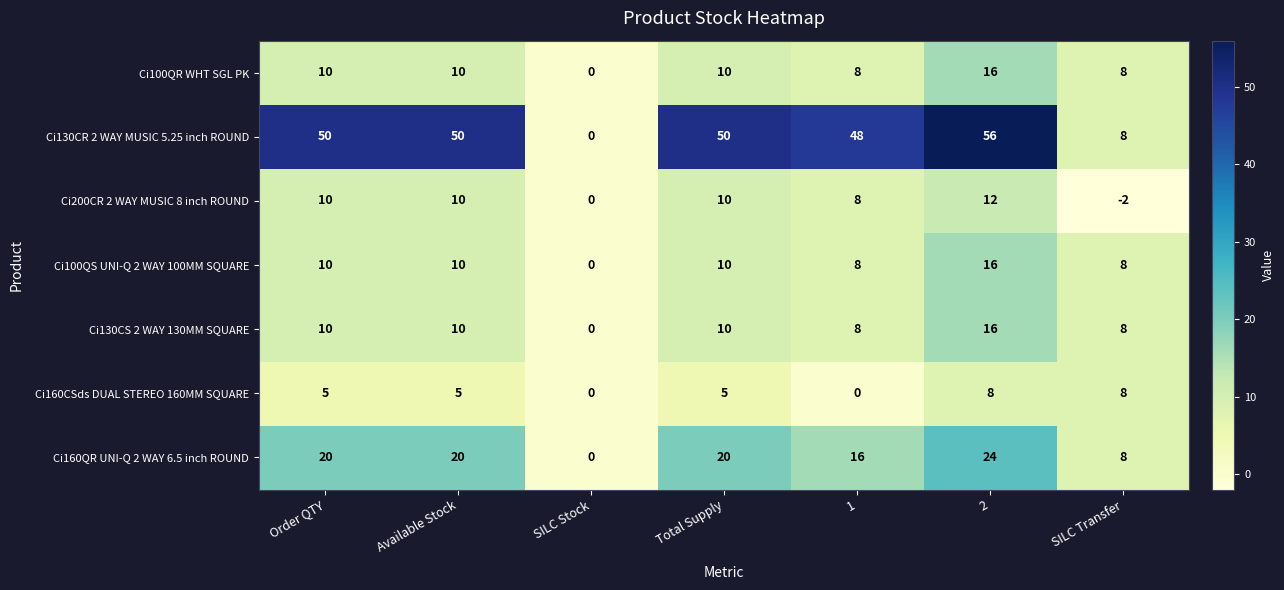

What is the total value across all series at 2?

148